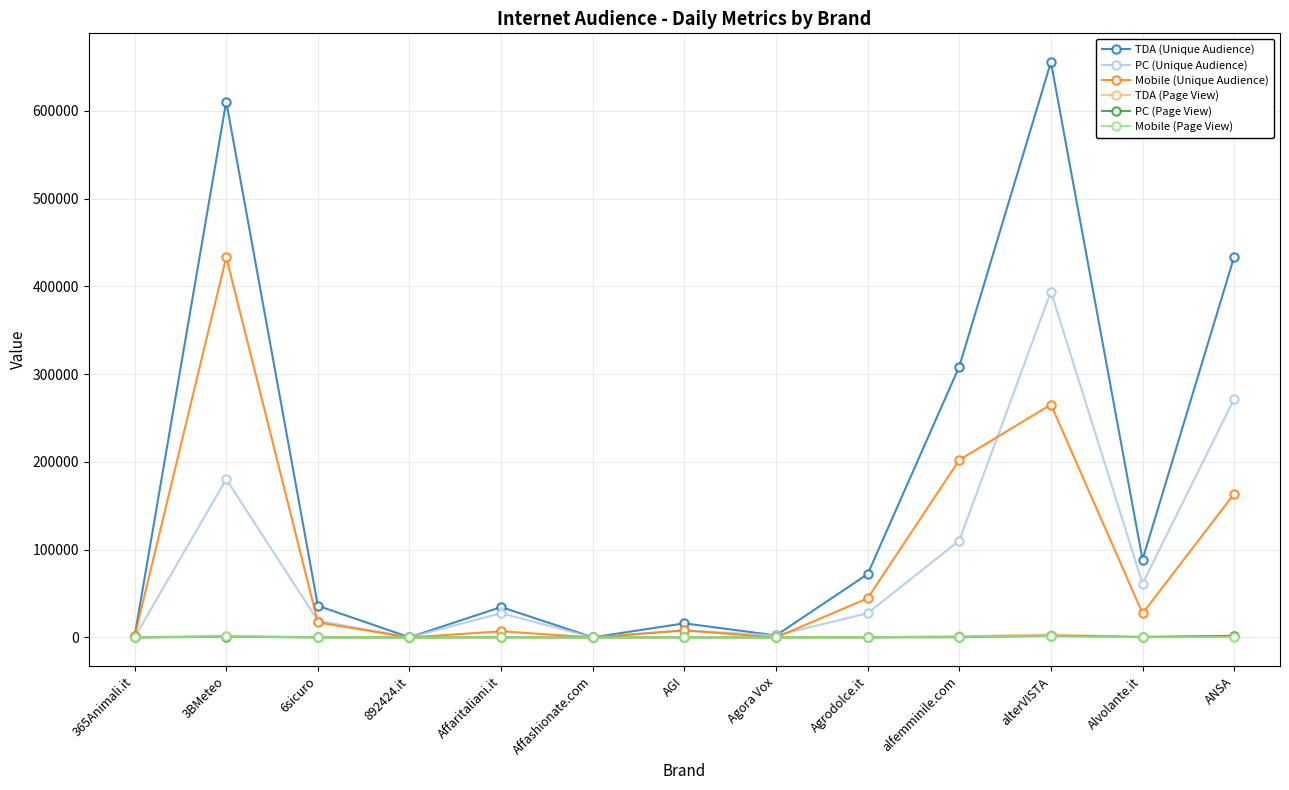

What is the difference between the TDA (Unique Audience) values at Affashionate.com and Agora Vox?

2138